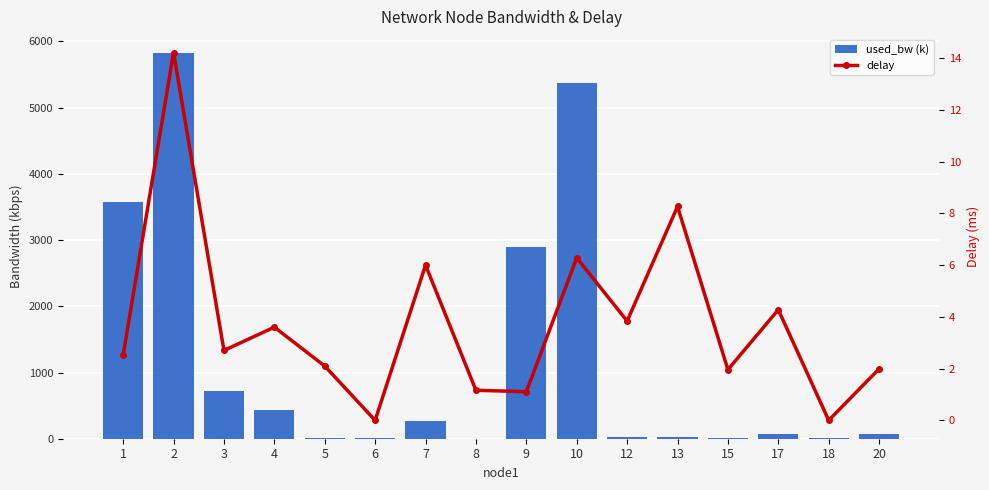

Which category has the highest value across all series?

2